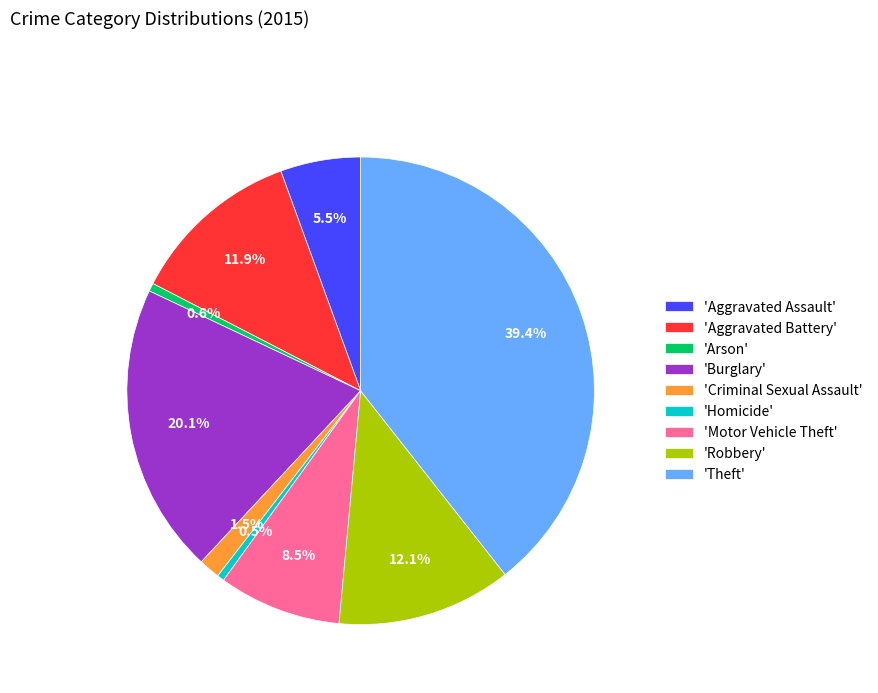

What is the largest slice in the pie chart?

'Theft'